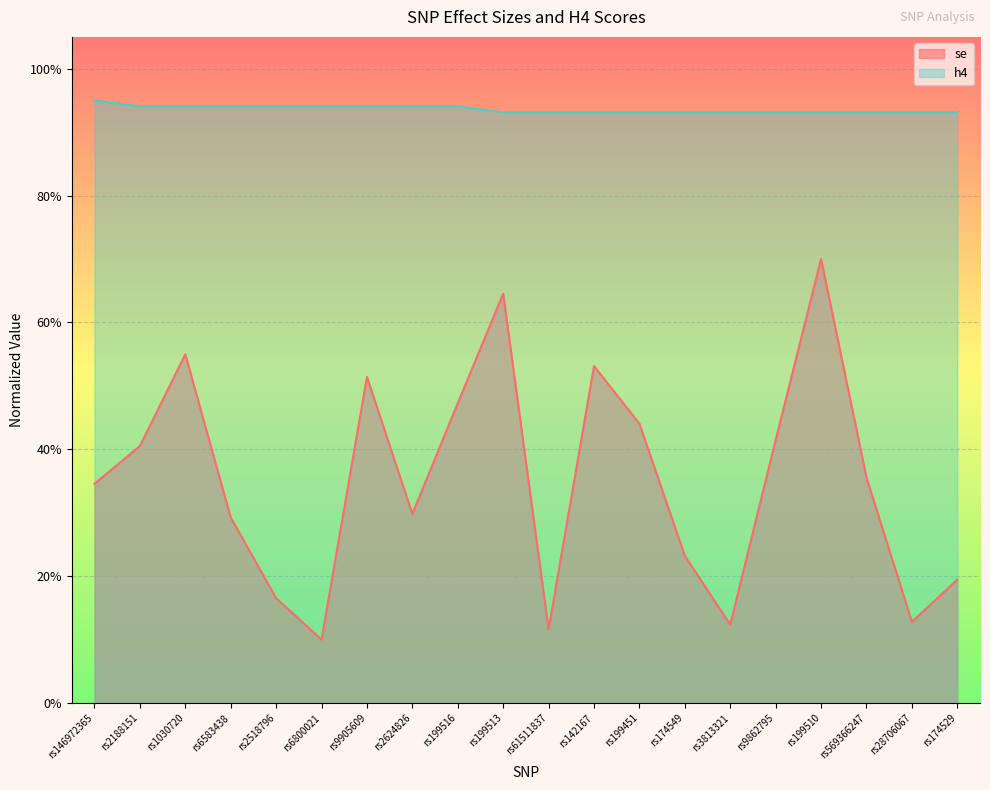

Does the chart display data point markers on the line(s)?

No